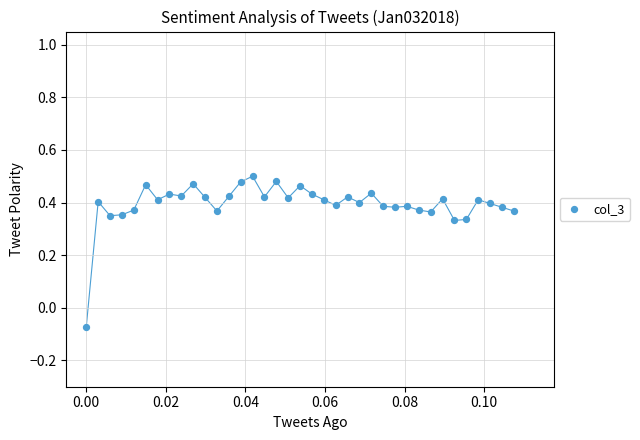

What is the range of Y values (max minus min)?

0.6